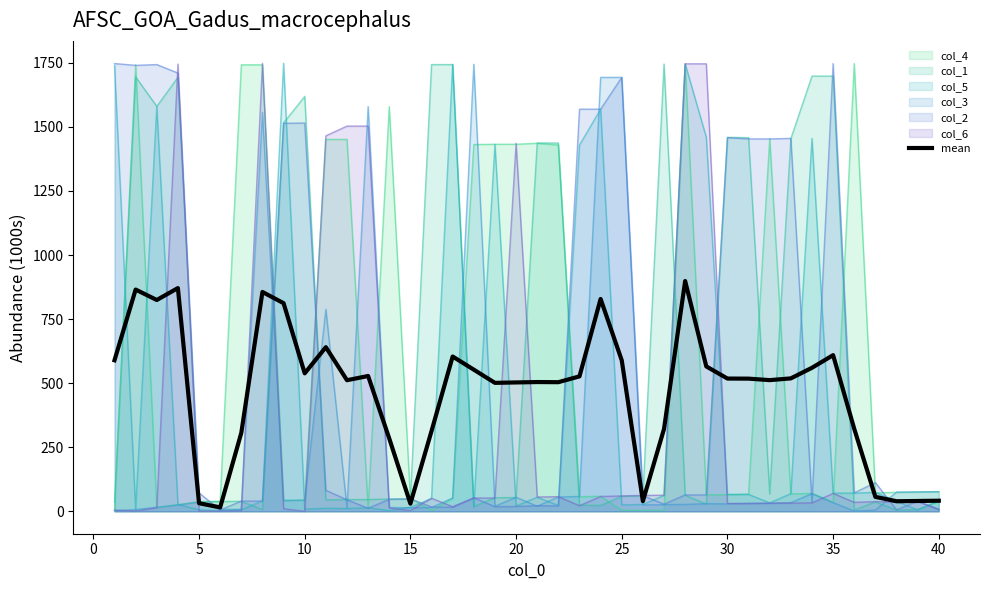

The chart shows a value of 1090.7 at 23. True or false?

False